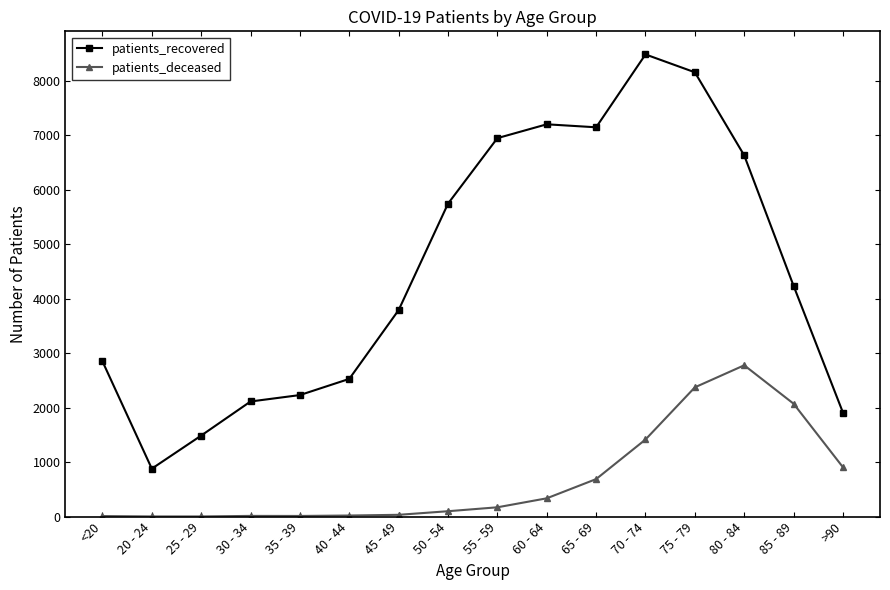

At which category does patients_recovered reach its first local valley?

20 - 24